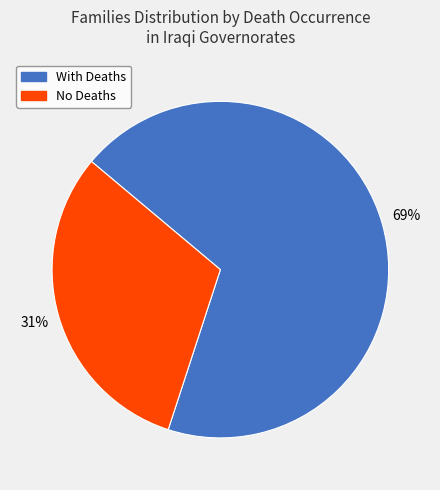

To the nearest percent, what is the average slice percentage?

50%